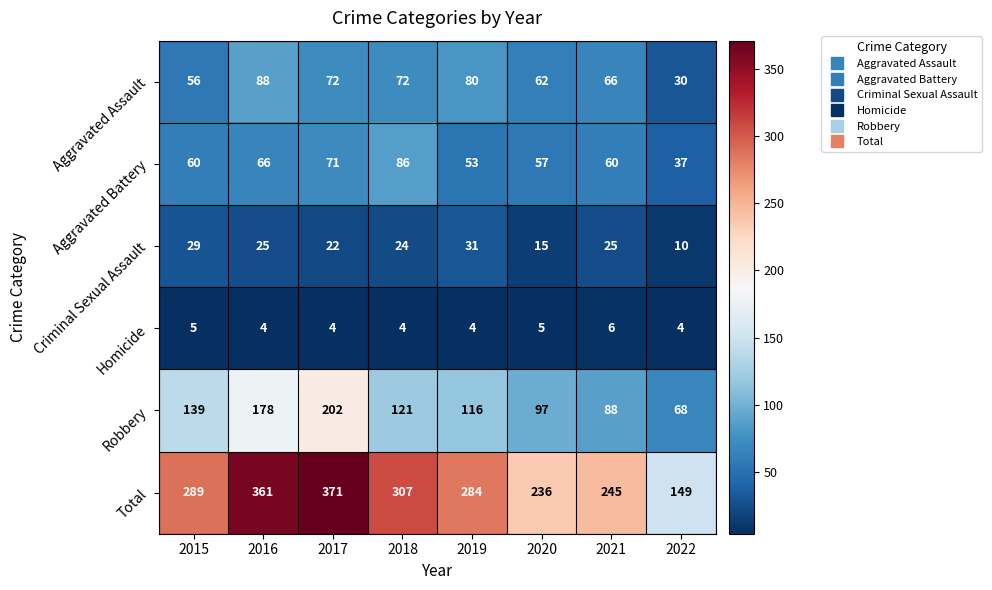

Read the Robbery value at 2016.

178